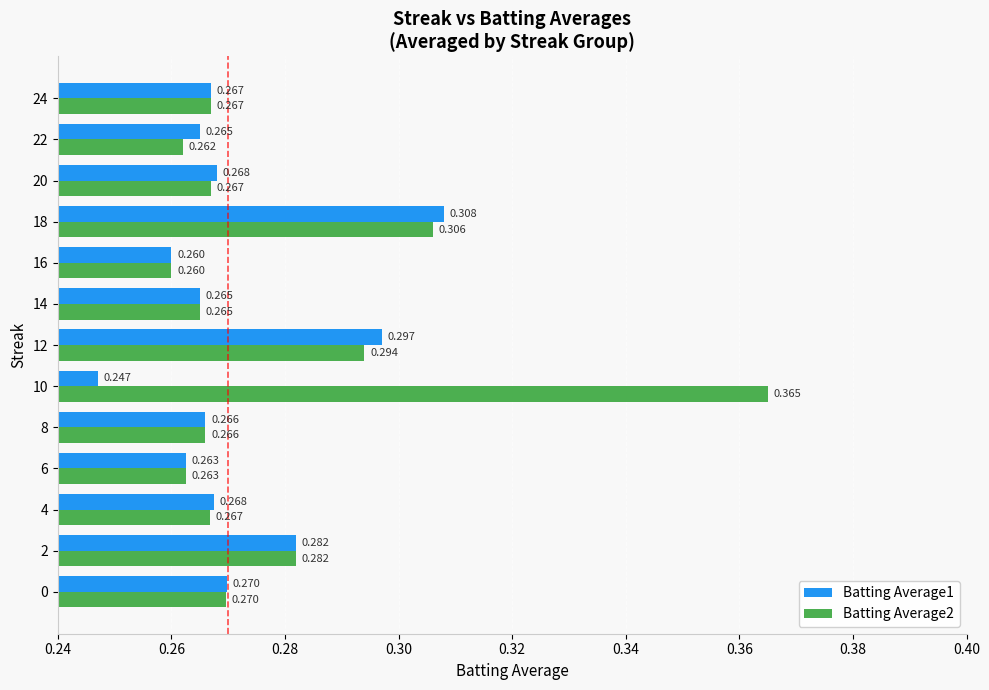

Is the value of Batting Average1 at 2 greater than the value of Batting Average2 at 14?

Yes